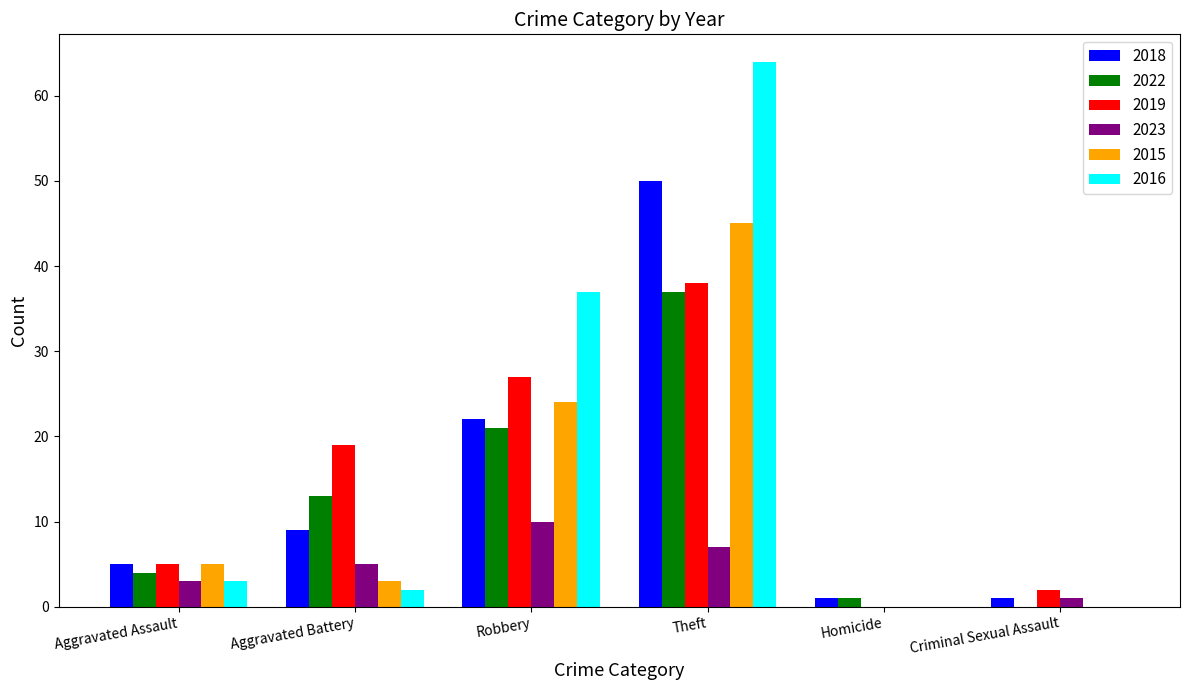

The 2015 series shows 0 at Criminal Sexual Assault. True or false?

True